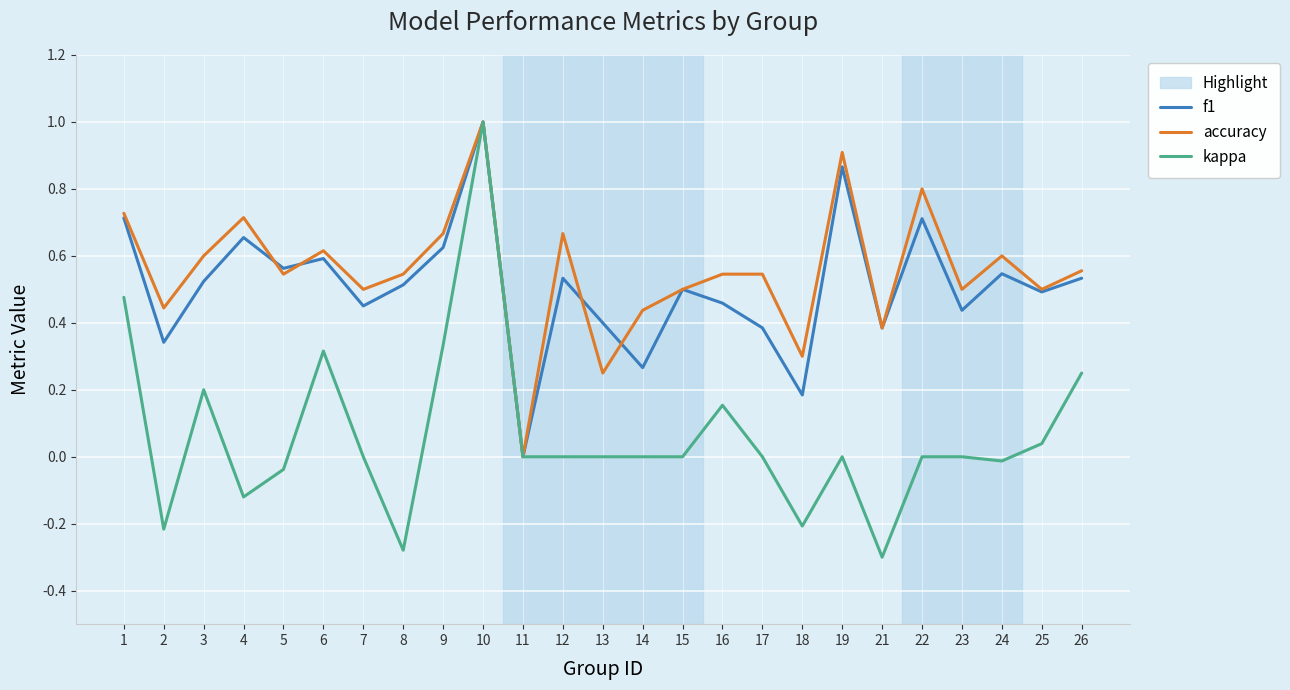

What is the total value across all series at 8?

0.8